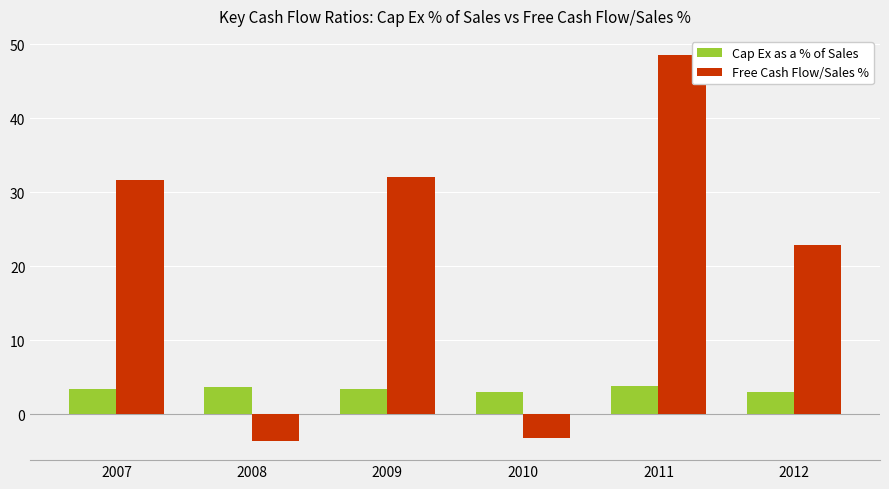

Which category has the highest value across all series?

2011